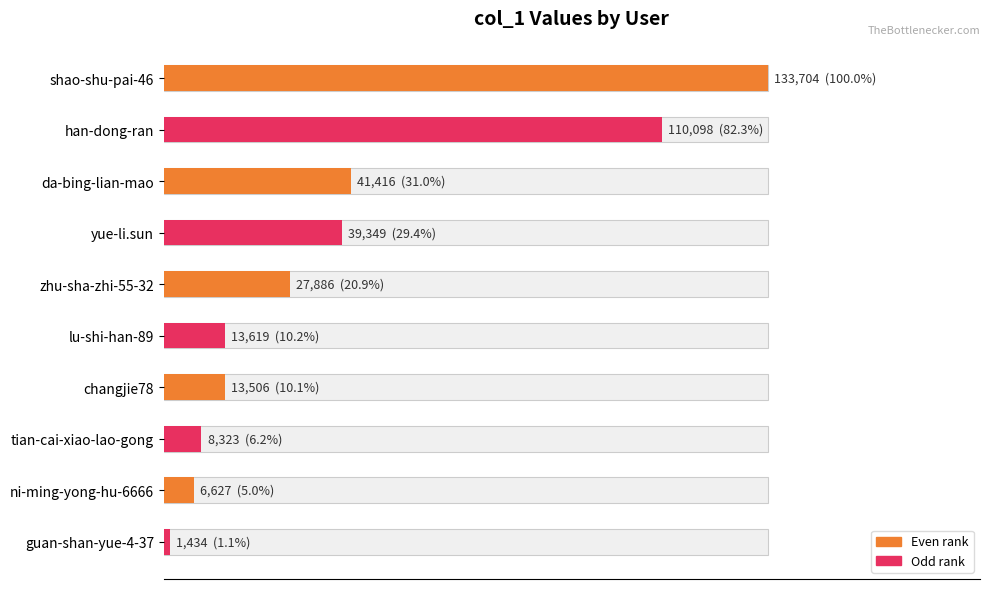

What is the difference between the maximum and minimum values?

132270